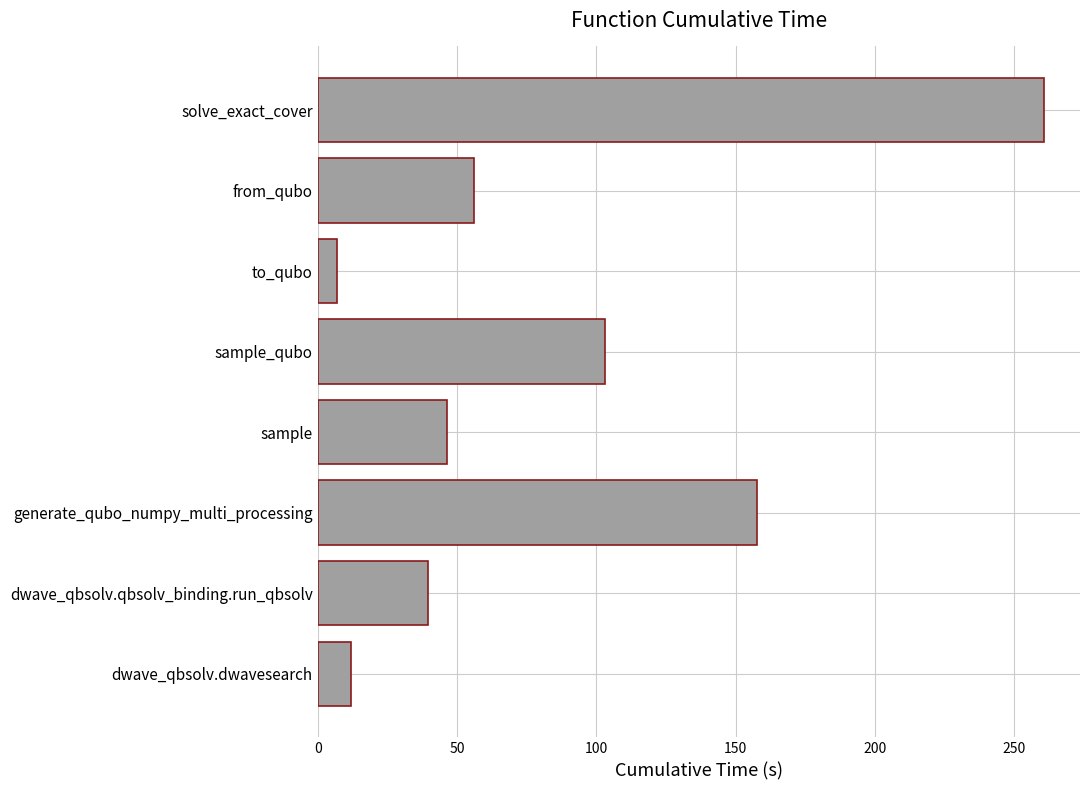

Where is the data nearest to the value 133?

generate_qubo_numpy_multi_processing